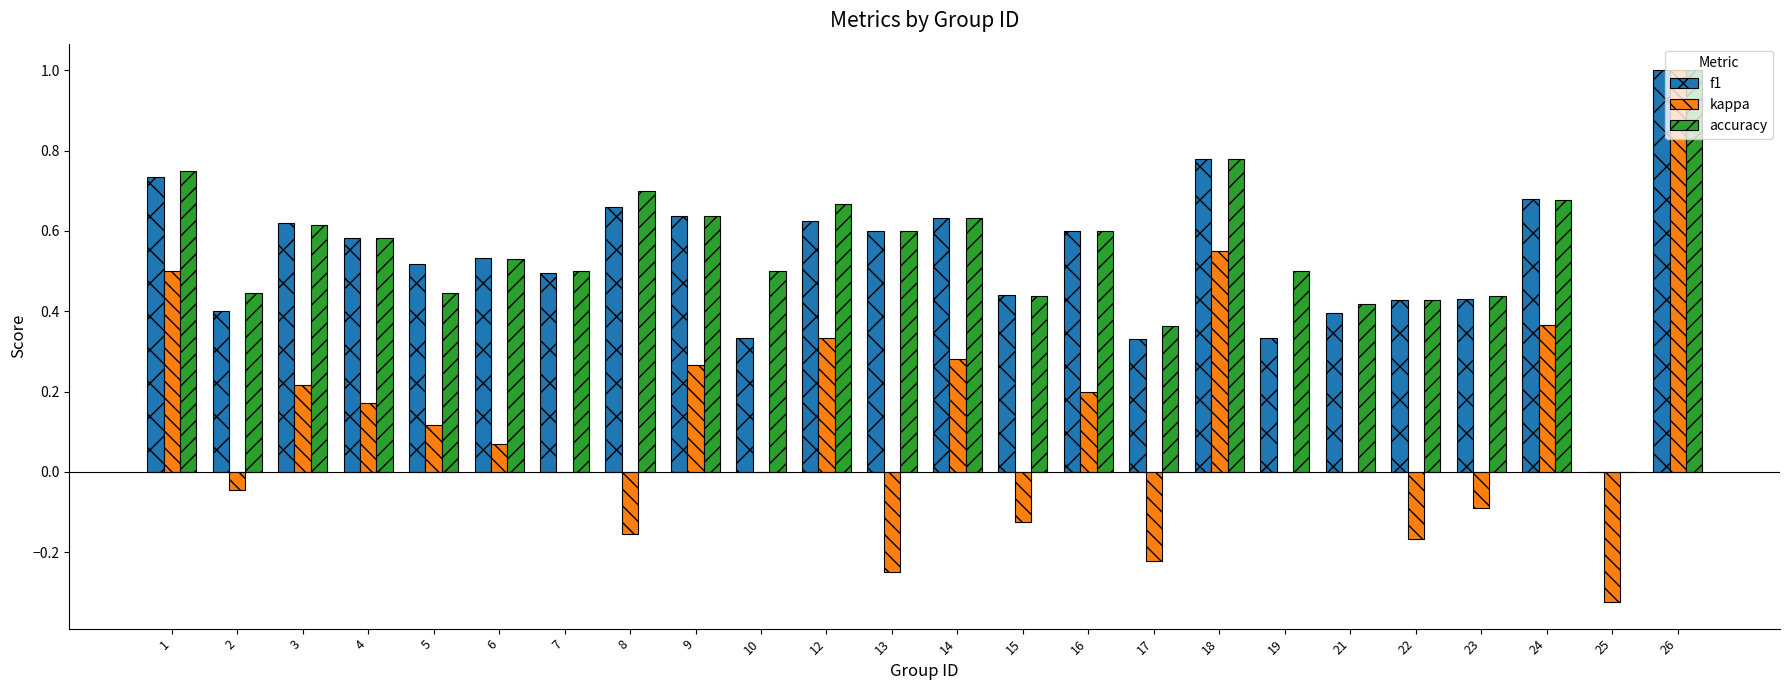

How many values in accuracy are above zero?

23